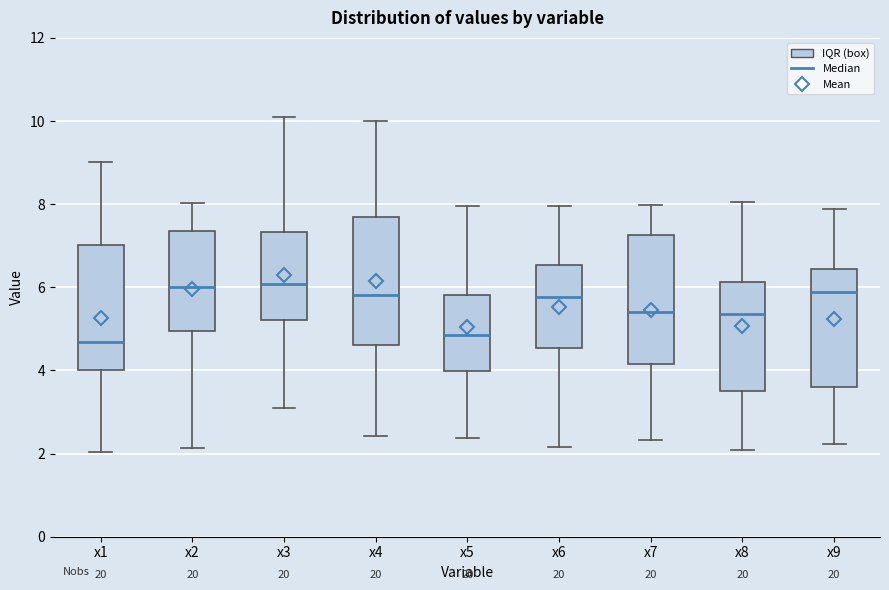

Where does the lower whisker of the box for x8 end on the y-axis? The values are not printed on the chart, so give them approximately, as read against the axis.

2.0